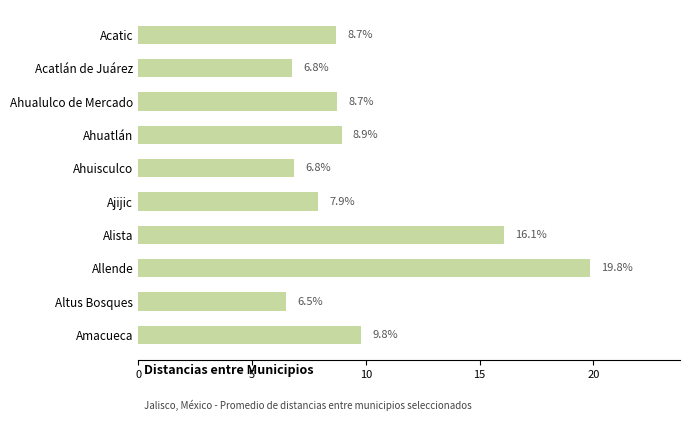

Reading top to bottom, list all the values displayed in this chart.

8.7	6.8	8.7	8.9	6.8	7.9	16.1	19.8	6.5	9.8